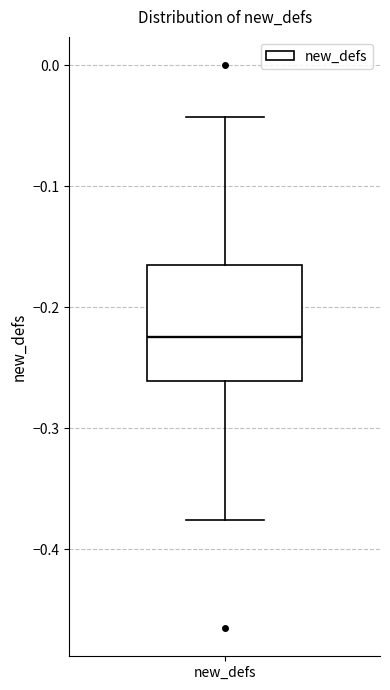

Read this box plot against the y-axis: the position of the median line, the range covered by the box, and the ends of both whiskers. The values are not printed on the chart, so give them approximately, as read against the axis.

median -0.22, box -0.26 to -0.17, whiskers -0.38 to -0.04